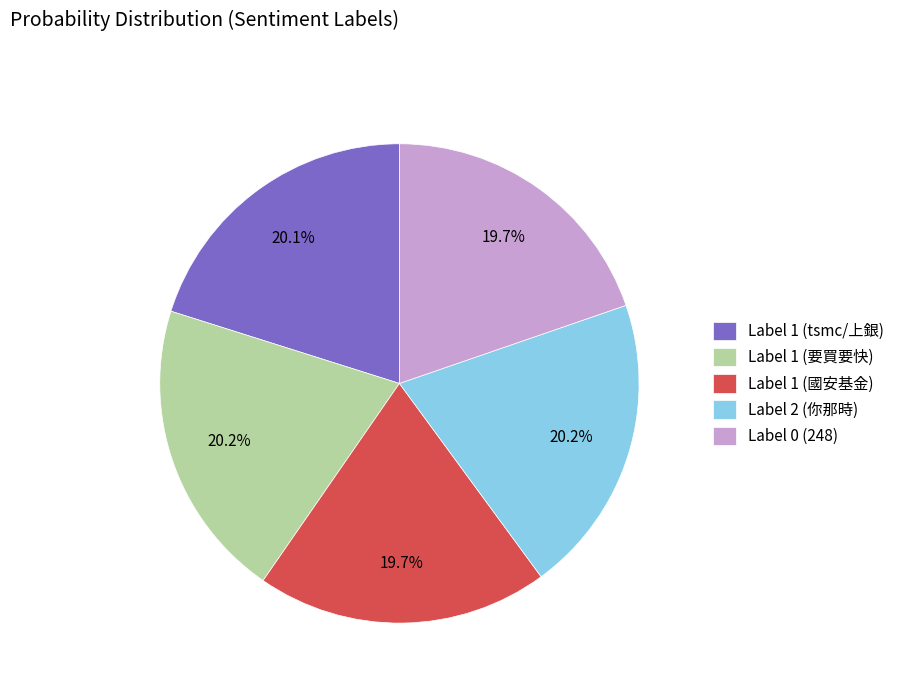

To the nearest percent, what is the average slice percentage?

20%